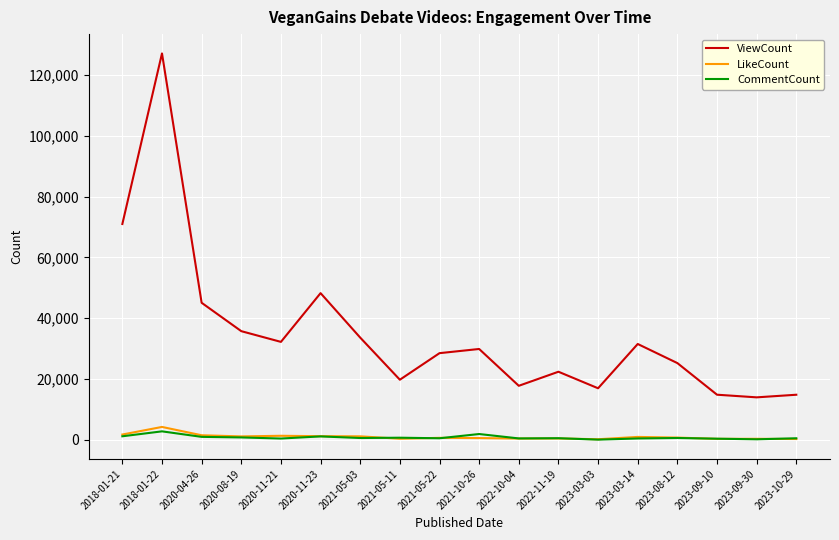

Between 2020-08-19 and 2022-10-04, which series saw the biggest shift?

ViewCount